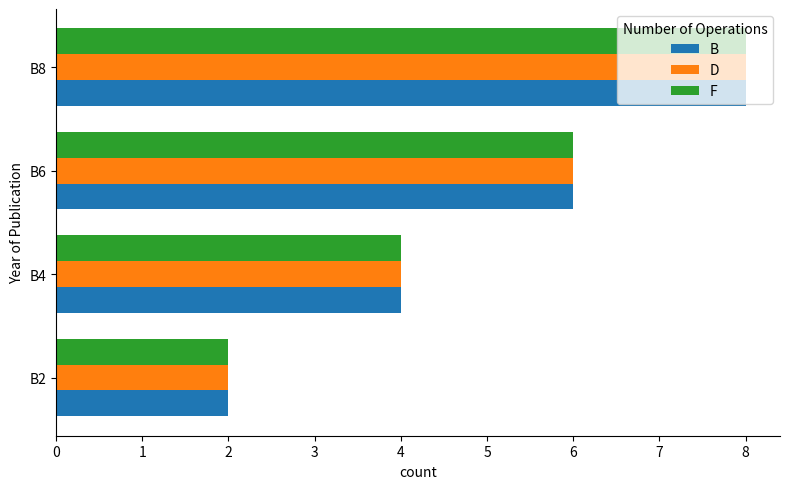

The F series shows 3 at B2. True or false?

False